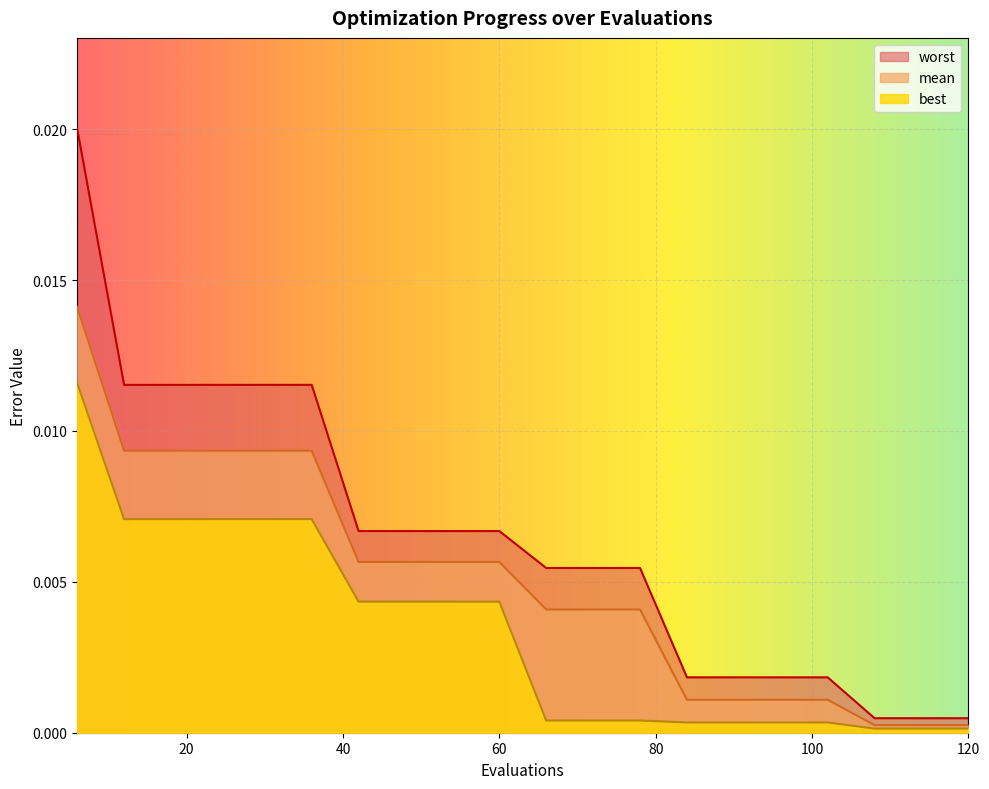

At how many categories does at least one series exceed 0?

20